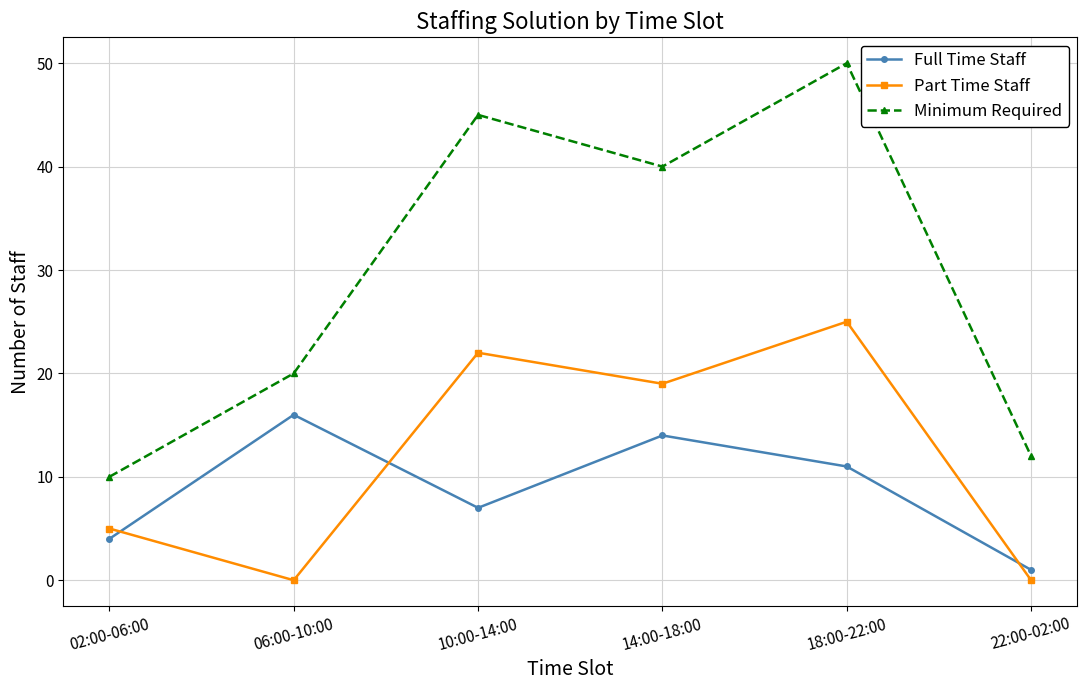

Reading left to right, list all the values displayed in this chart.

Full Time Staff: 4	16	7	14	11	1
Part Time Staff: 5	0	22	19	25	0
Minimum Required: 10	20	45	40	50	12